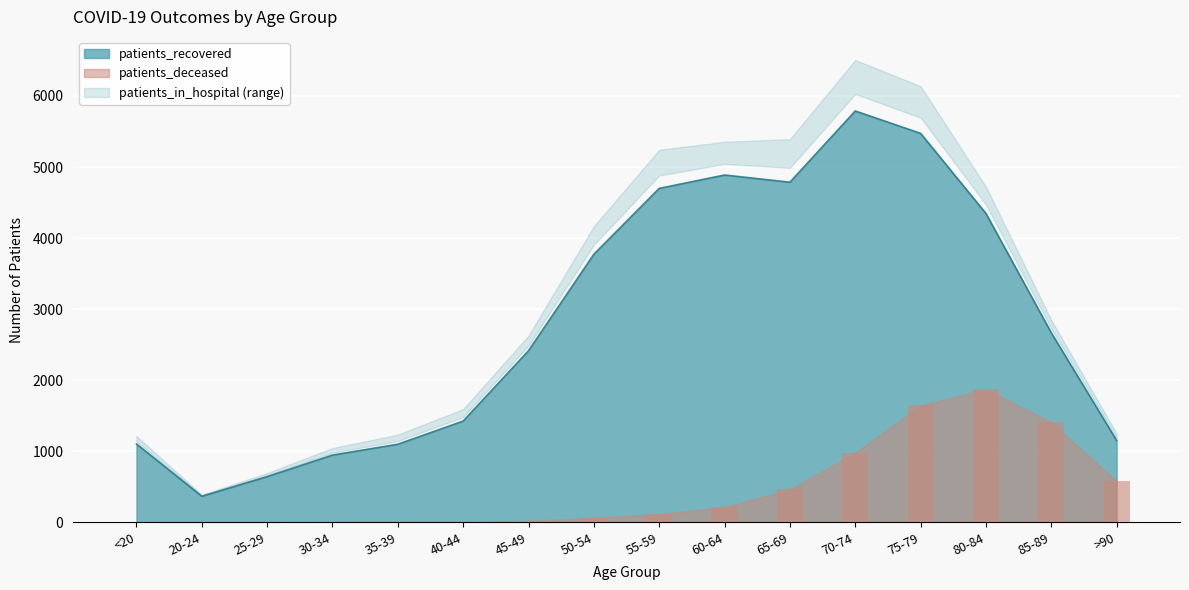

At 20-24, list the series in order from largest to smallest.

patients_recovered, patients_deceased